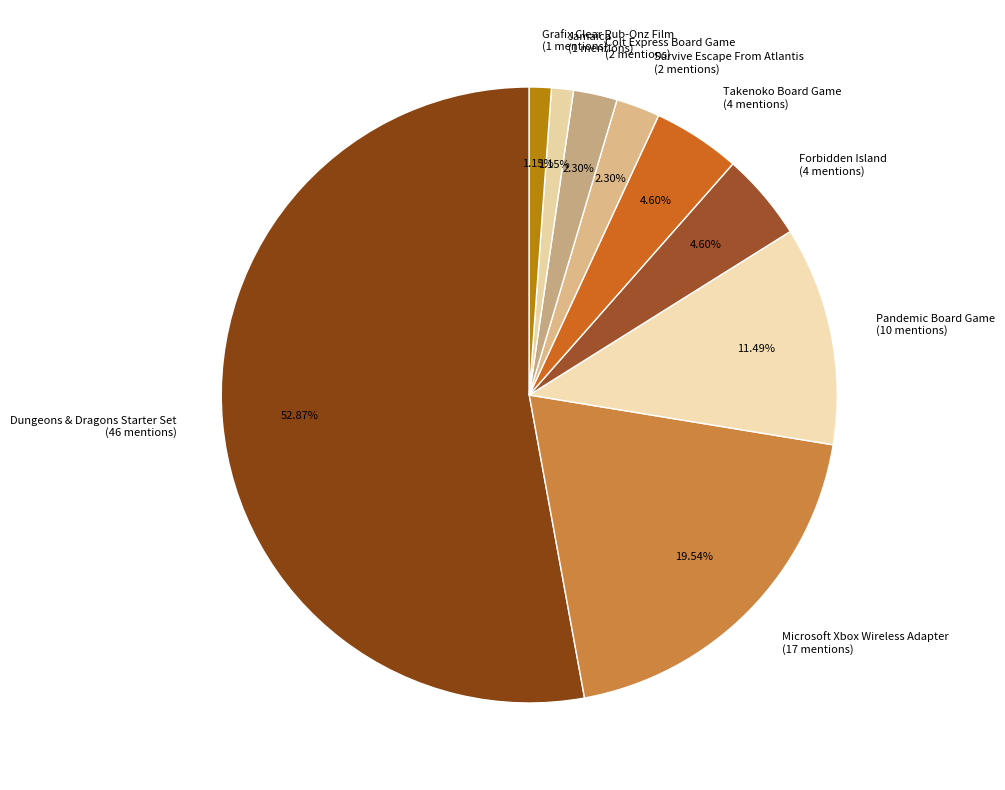

How many segments does this pie chart have?

9